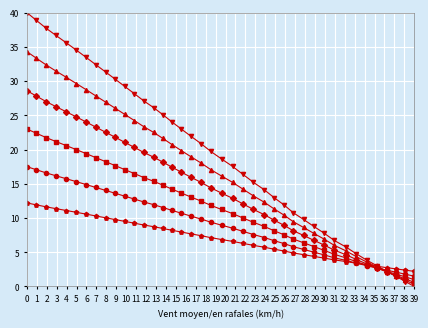

What is the maximum value shown in the chart?

40.0